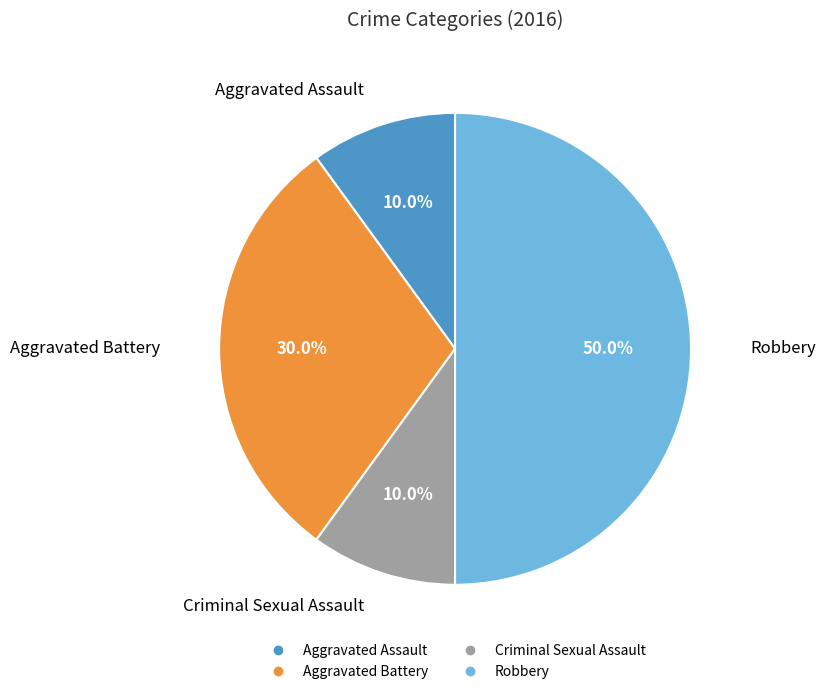

To the nearest percent, what is the average slice percentage?

25%